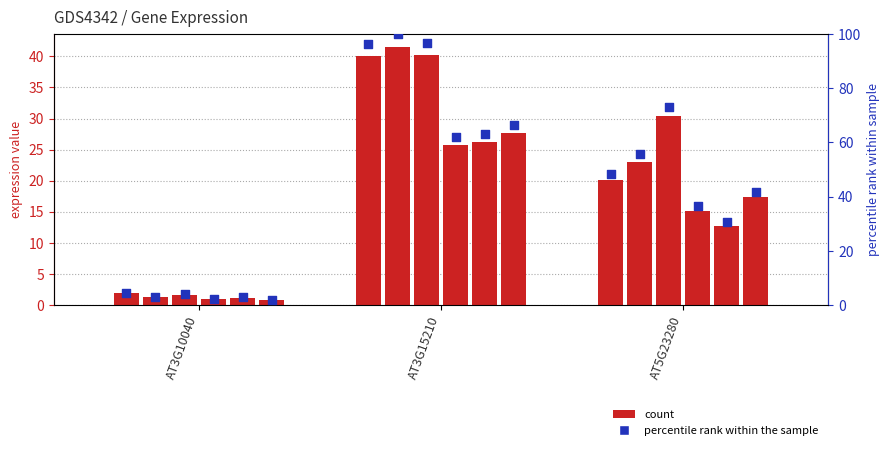

Which has a higher value, AT3G10040 or AT3G15210?

AT3G15210